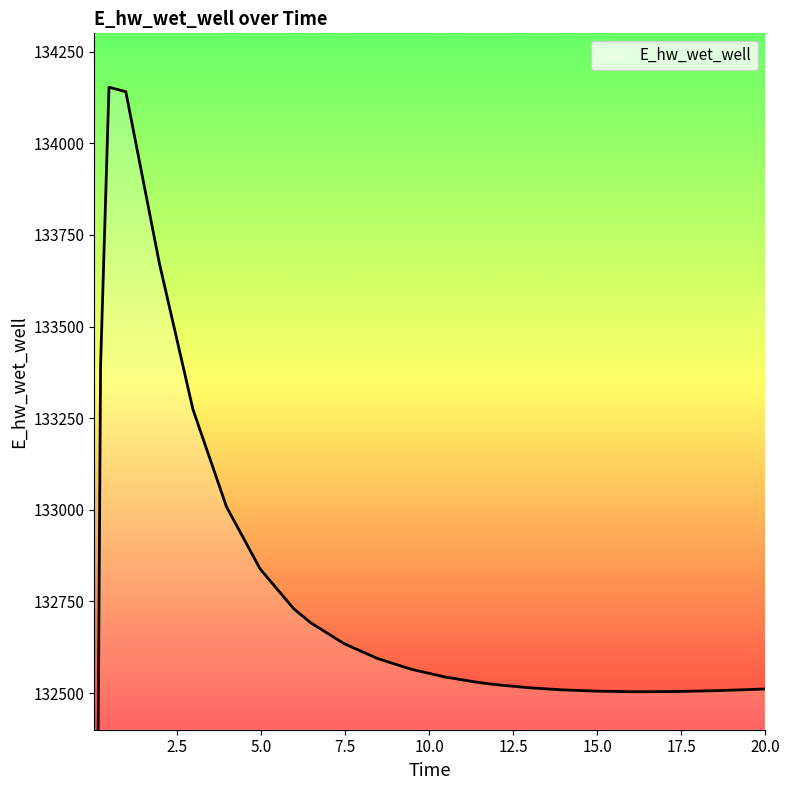

How many data points are less than 132543?

13